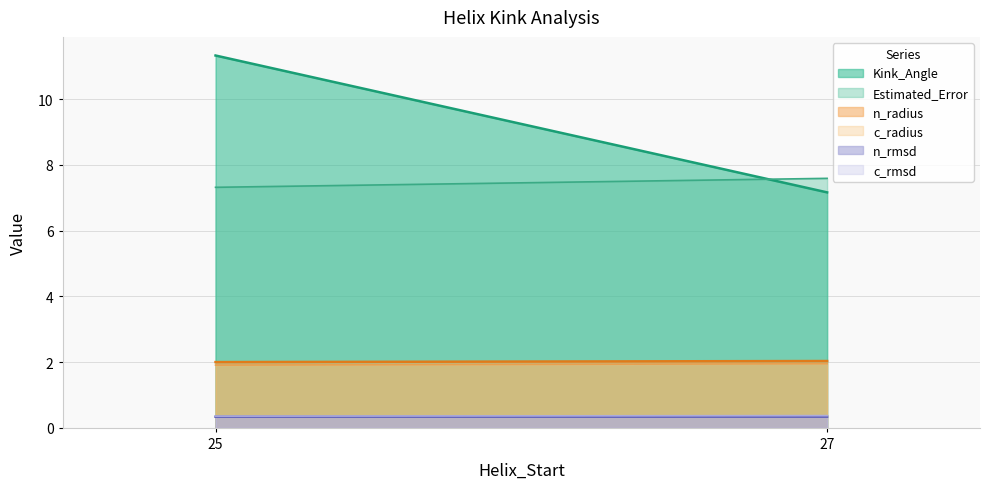

How many categories are shown in the chart?

2